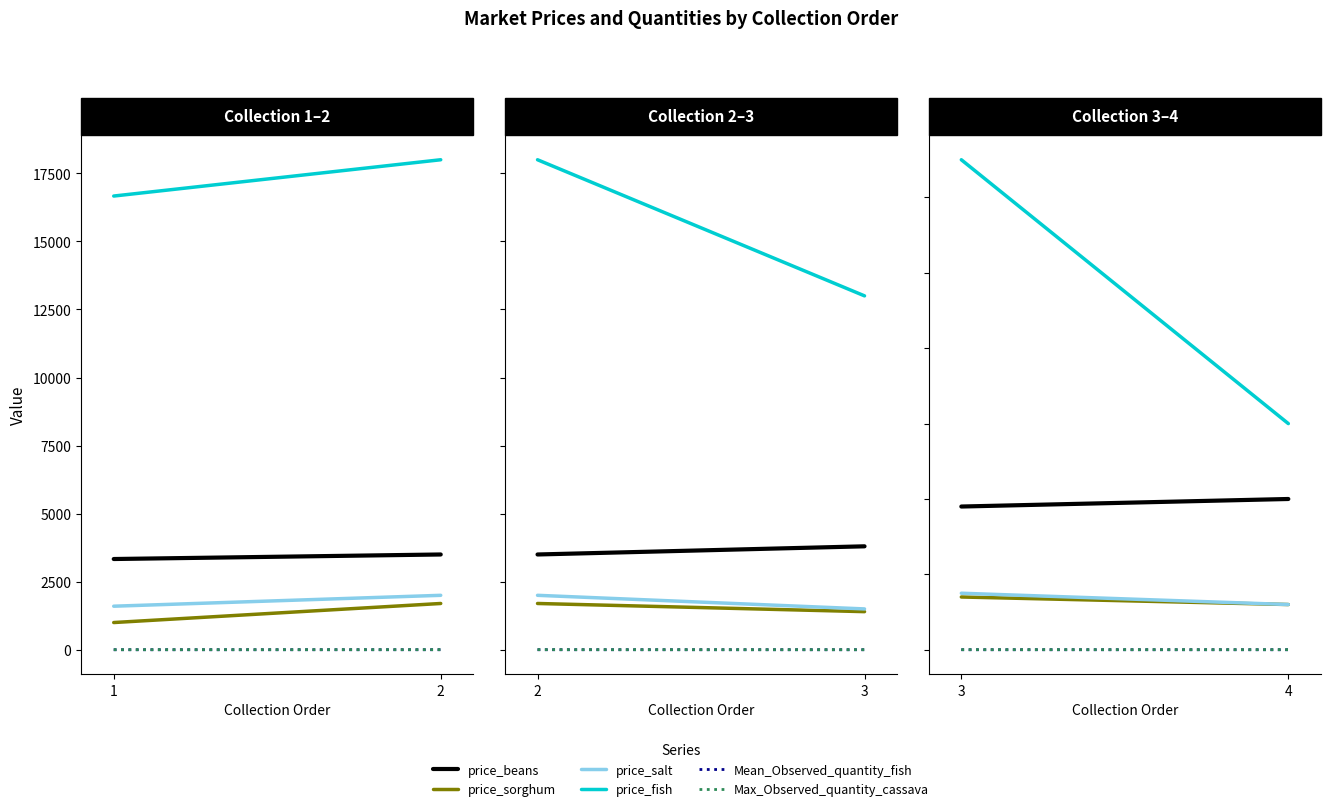

Between 3 and 4, which series saw the biggest shift?

price_fish